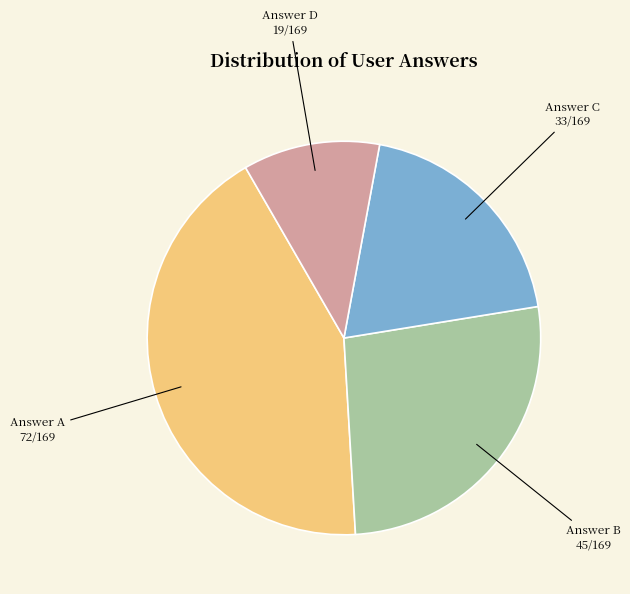

How many slices are in this pie chart?

4